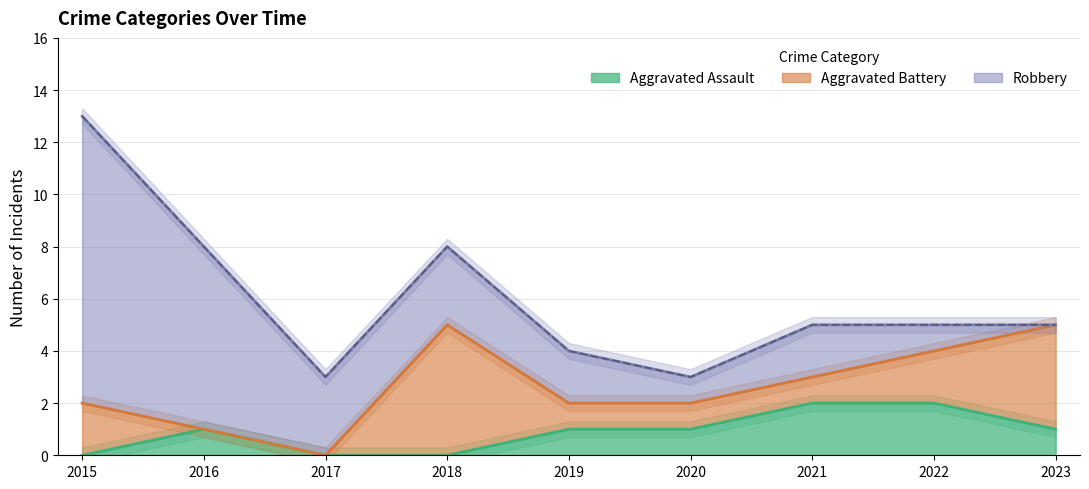

The Aggravated Assault series shows 3 at 2021. True or false?

False